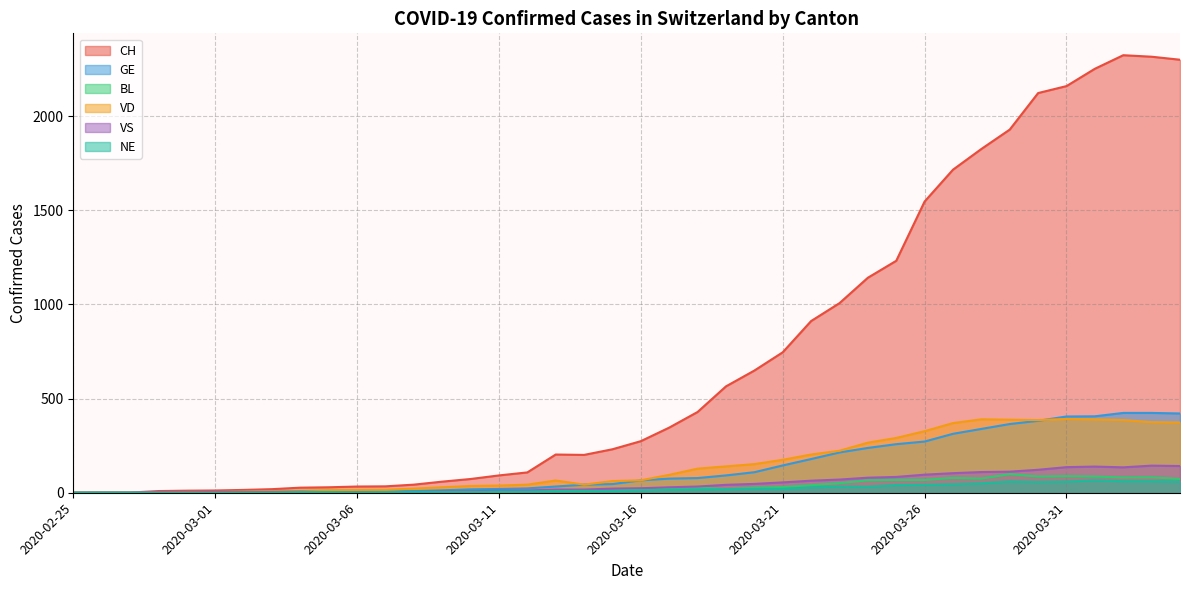

What is the sum of all VD values?

5932